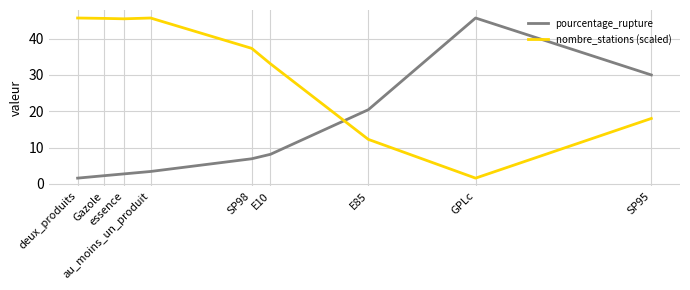

Rank the series at GPLc from lowest to highest value.

nombre_stations (scaled), pourcentage_rupture